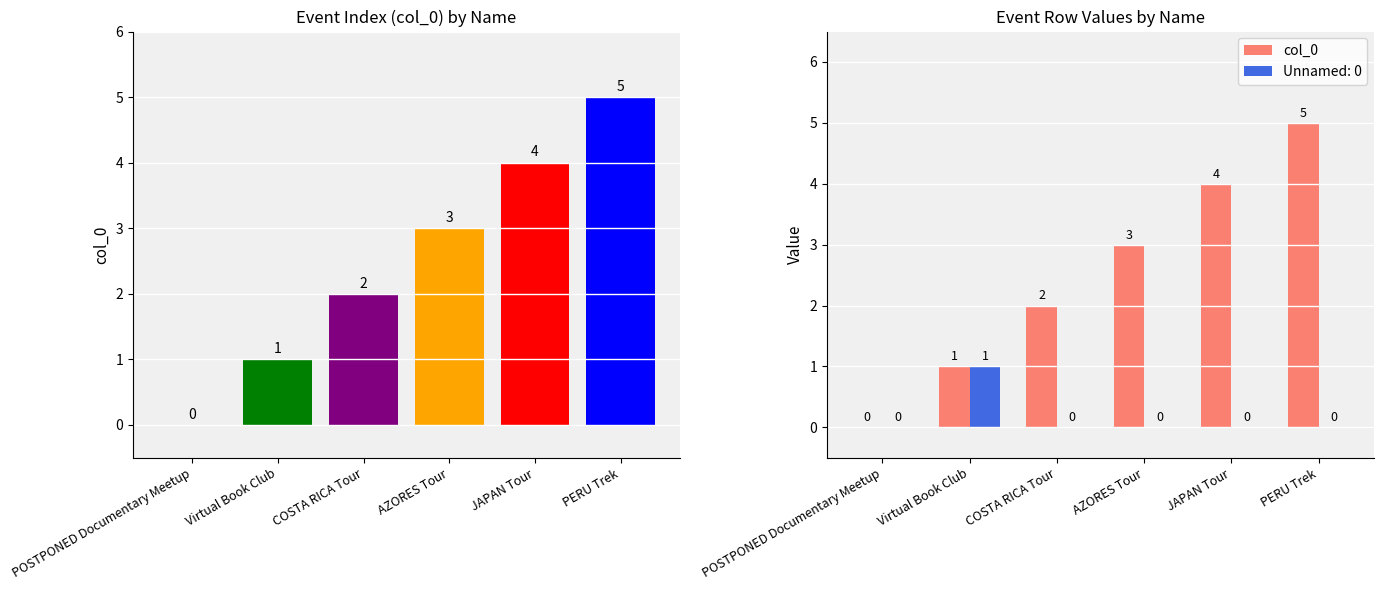

Which label corresponds to the largest value in the chart?

PERU Trek